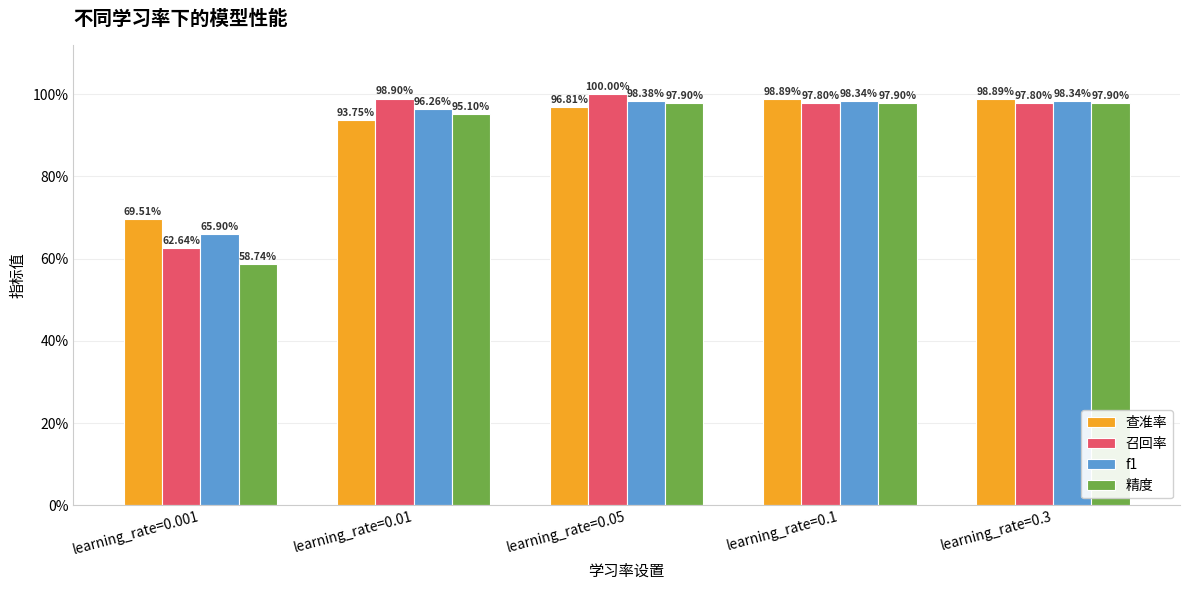

Which series has the largest total across all categories?

查准率